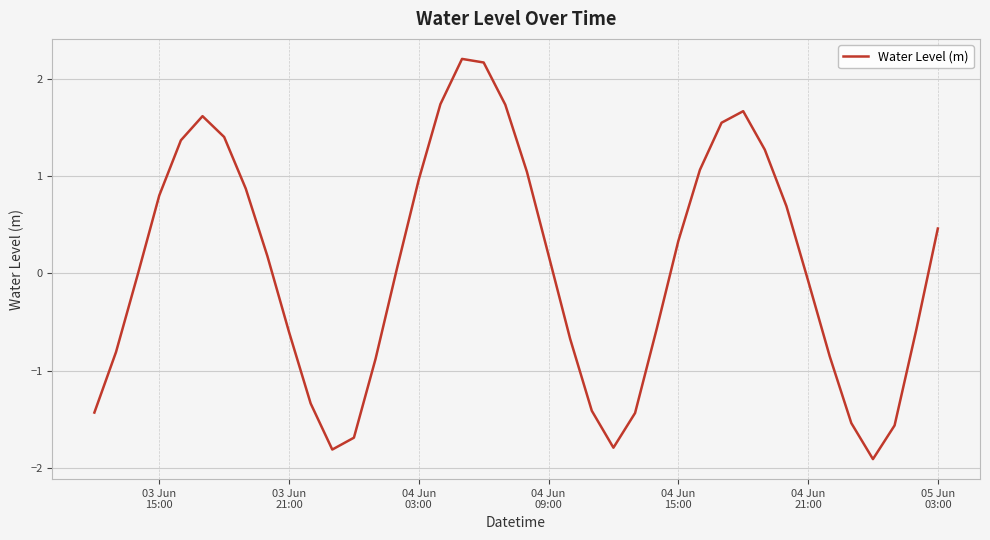

What is the smallest value displayed?

-1.9